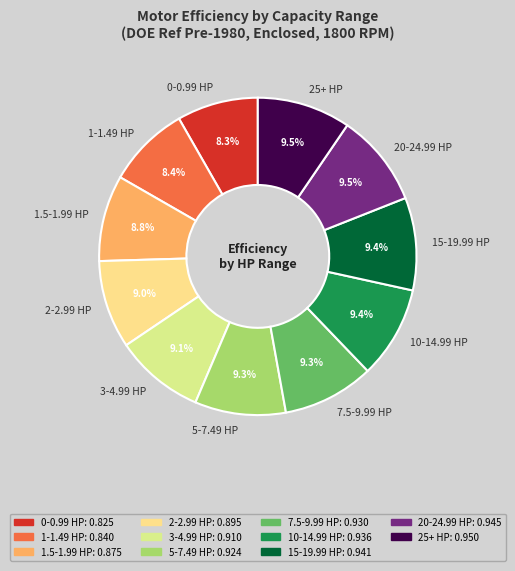

How much of the chart is everything except 25+ HP?

90.5%